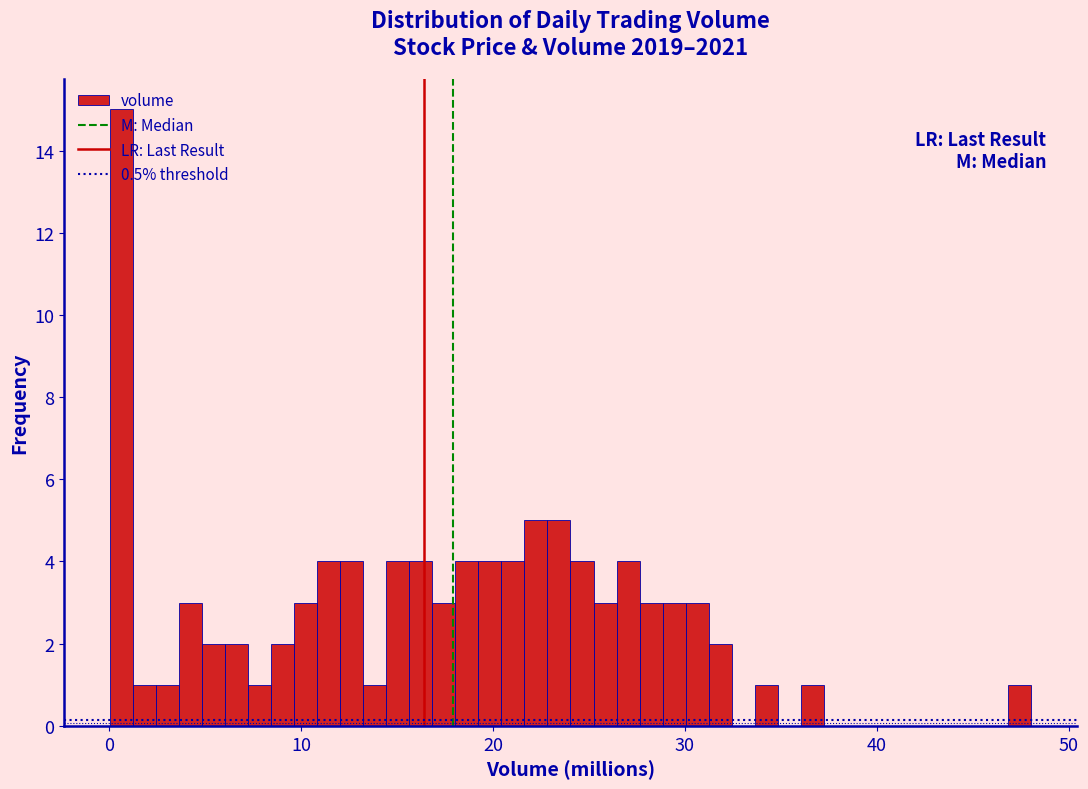

Around what value on the x-axis is the tallest bar? Give the approximate position of its centre, as read against the axis.

1